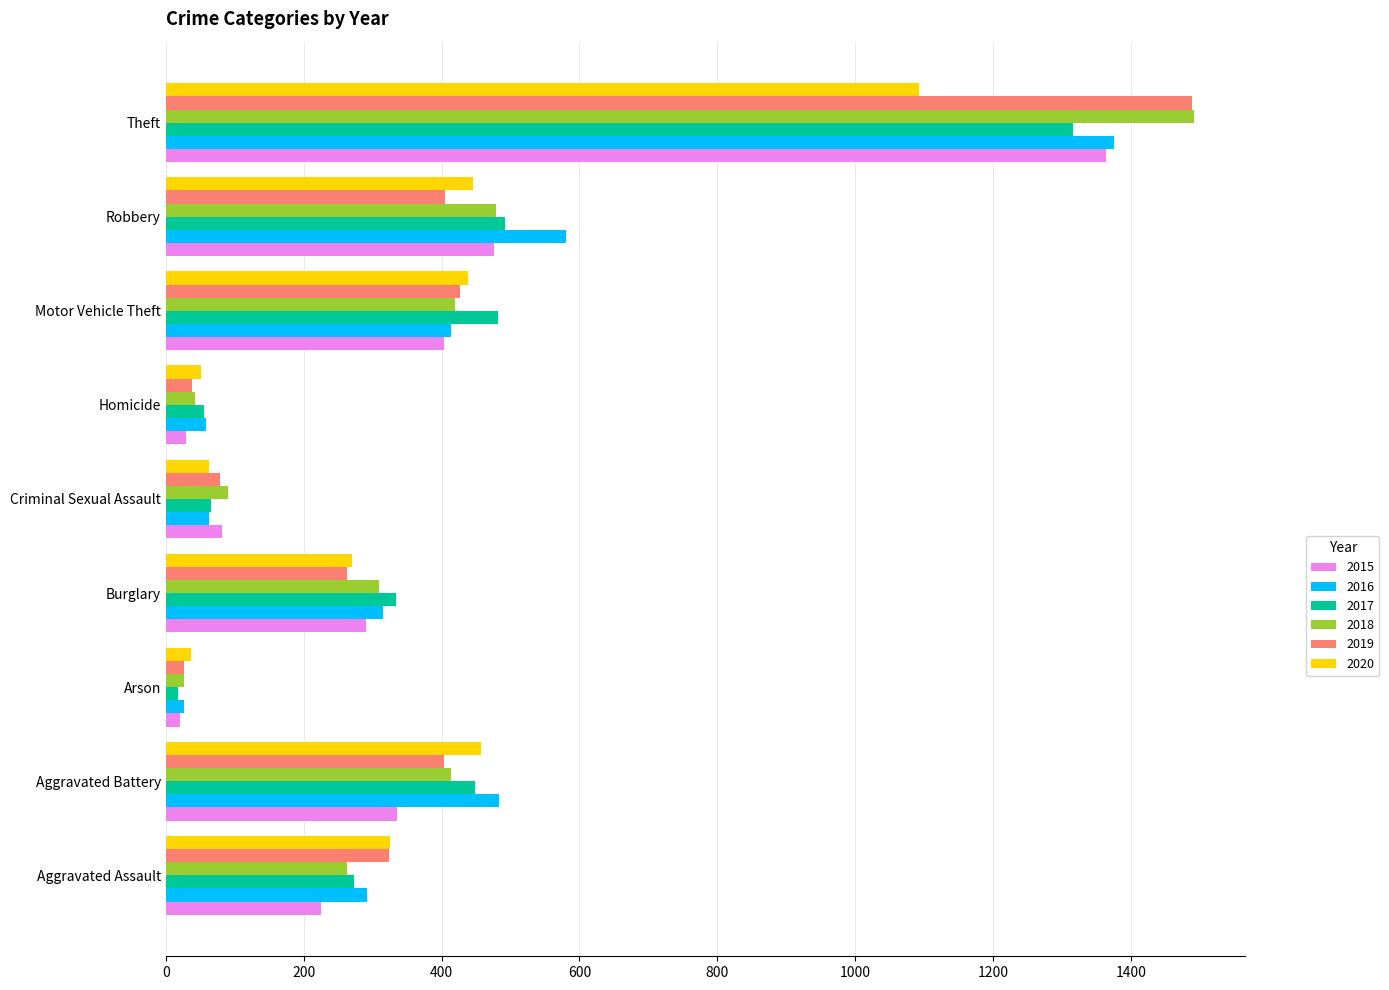

Which series changed the most between Aggravated Battery and Criminal Sexual Assault?

2016